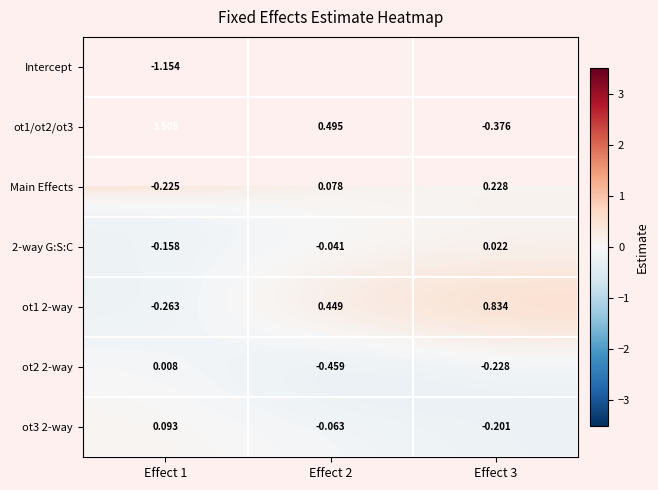

What is the sum of the 2-way G:S:C values at Effect 3 and Effect 1?

-0.1